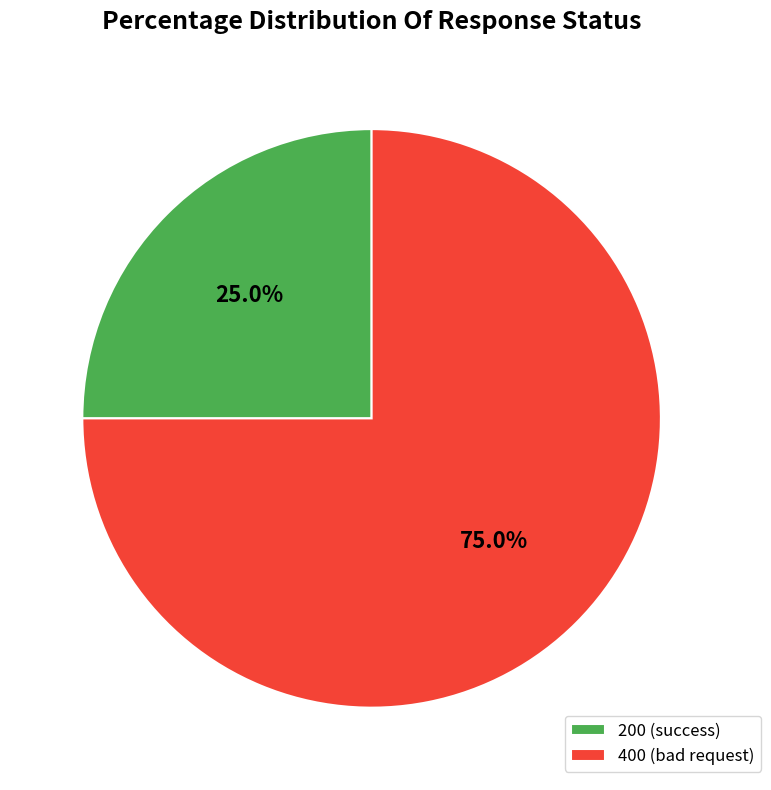

Is there any slice that represents more than half of the pie?

Yes